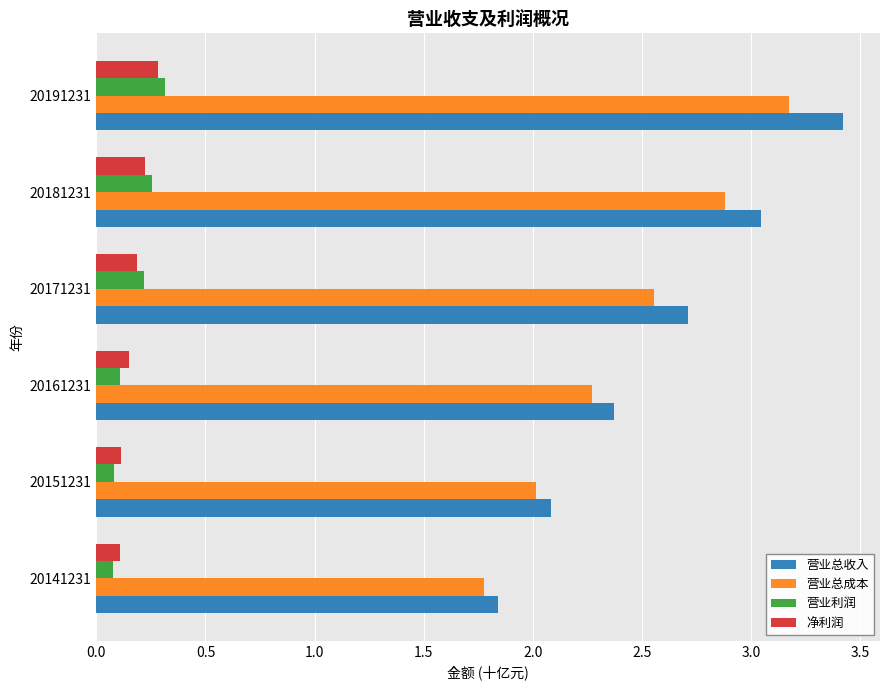

The value of 净利润 at 20181231 is 0.2. True or false?

True